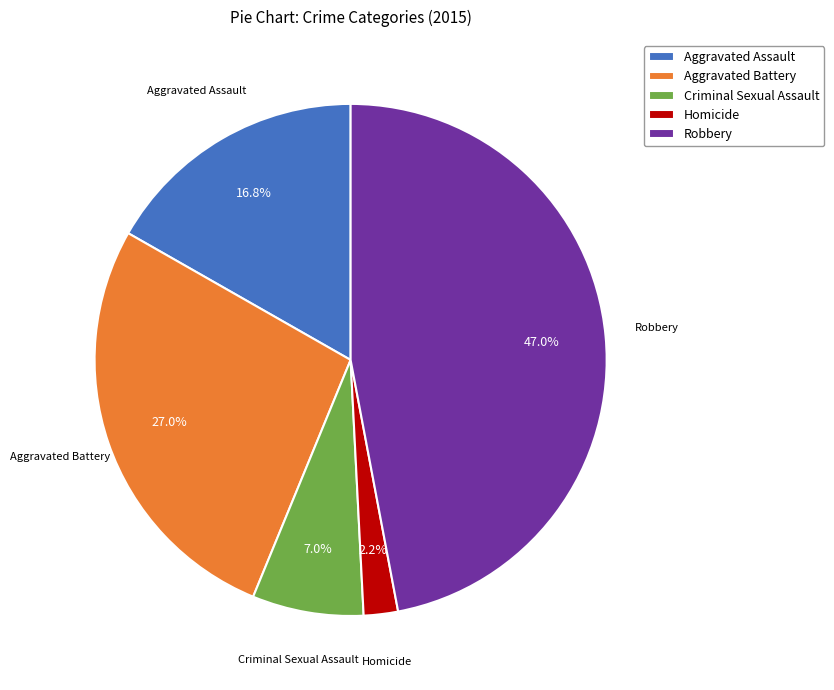

What is the ratio of the value at Aggravated Battery to the value at Aggravated Assault?

1.6